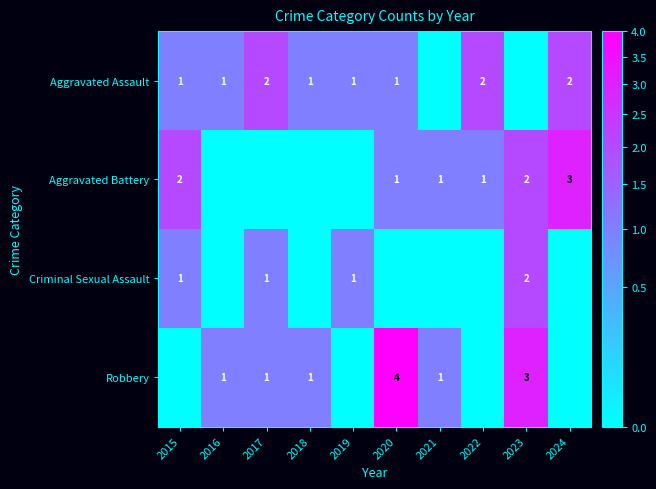

Is the value of Criminal Sexual Assault at 2017 greater than the value of Robbery at 2020?

No